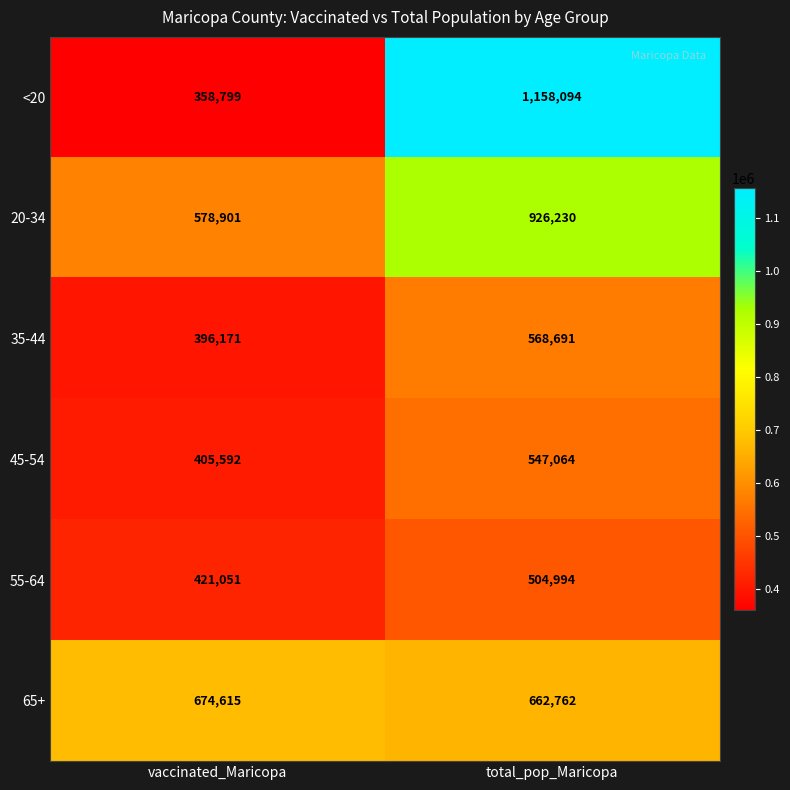

Where is 55-64 nearest to the value 463022?

vaccinated_Maricopa